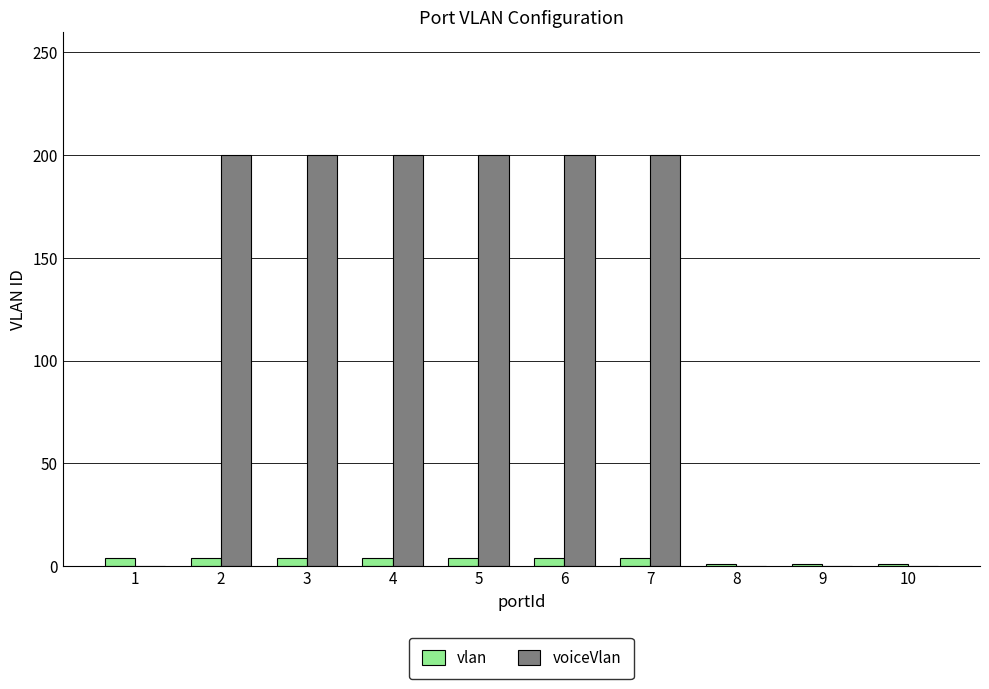

Reading right to left, transcribe all the data shown in this chart.

vlan: 1	1	1	4	4	4	4	4	4	4
voiceVlan: 0	0	0	200	200	200	200	200	200	0